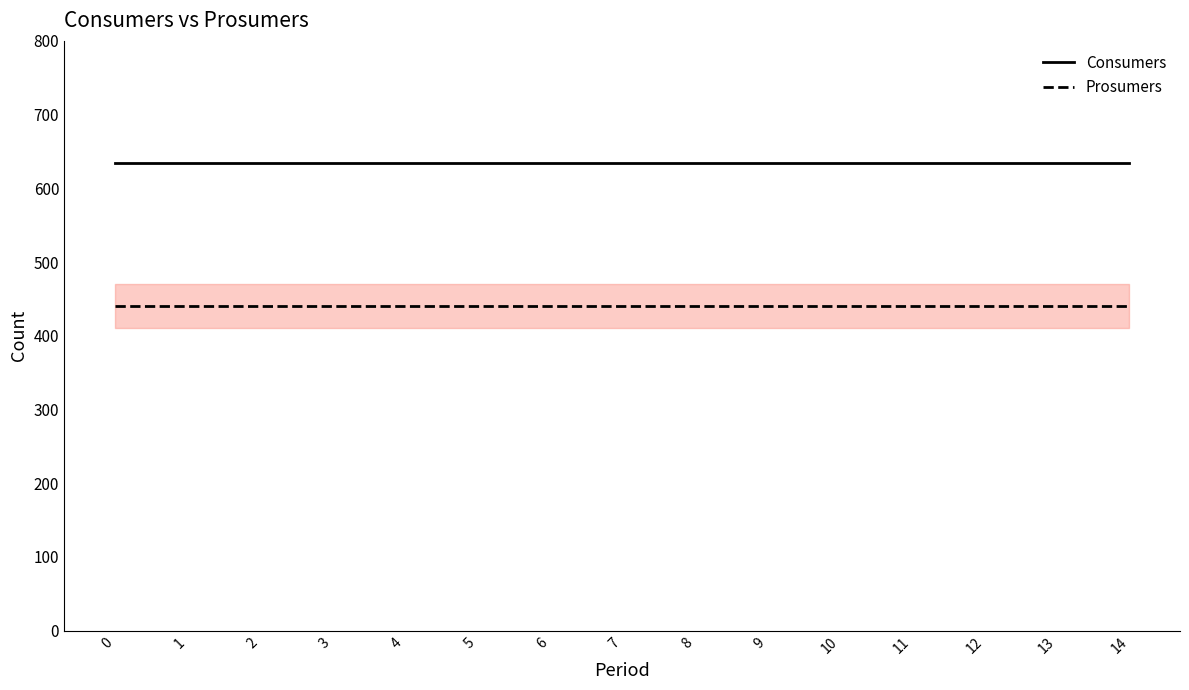

Does the chart display data point markers on the line(s)?

No